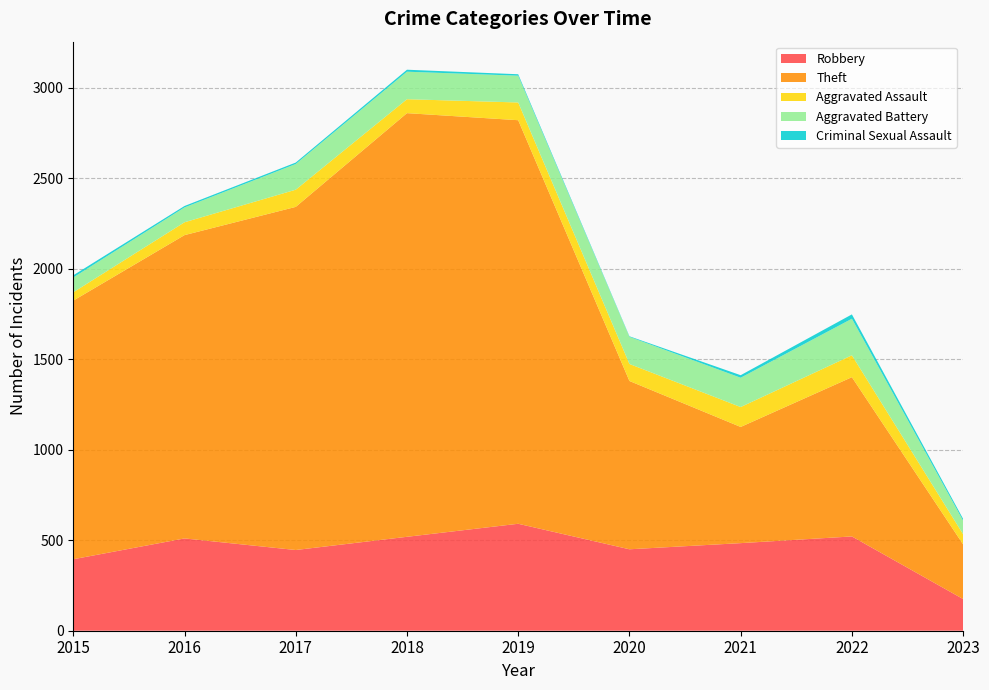

Reading right to left, what are all the values shown in this chart?

Robbery: 2023=175	2022=521	2021=484	2020=450	2019=591	2018=519	2017=446	2016=510	2015=395
Theft: 2023=302	2022=880	2021=642	2020=930	2019=2230	2018=2341	2017=1896	2016=1676	2015=1429
Aggravated Assault: 2023=56	2022=121	2021=110	2020=94	2019=98	2018=77	2017=95	2016=71	2015=46
Aggravated Battery: 2023=75	2022=202	2021=162	2020=150	2019=148	2018=152	2017=142	2016=82	2015=82
Criminal Sexual Assault: 2023=10	2022=24	2021=14	2020=3	2019=8	2018=11	2017=8	2016=8	2015=12